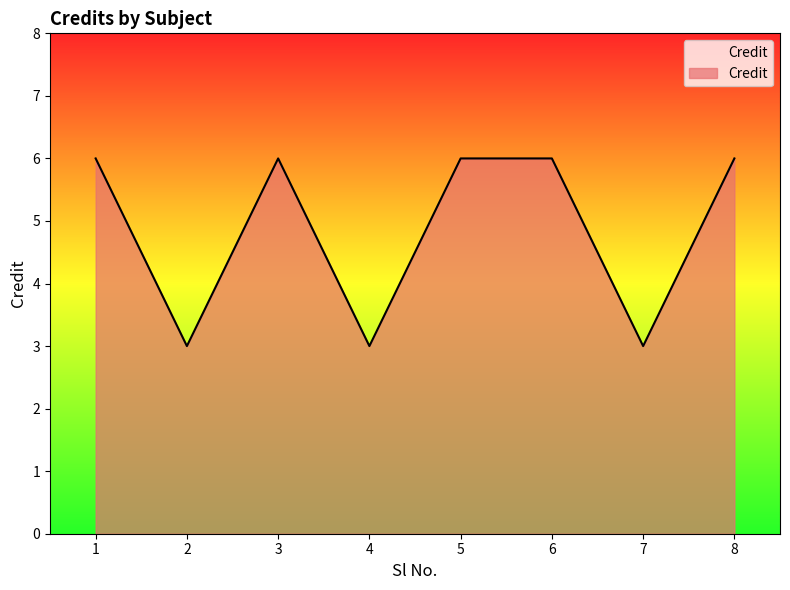

How many values are between 3 and 6?

8